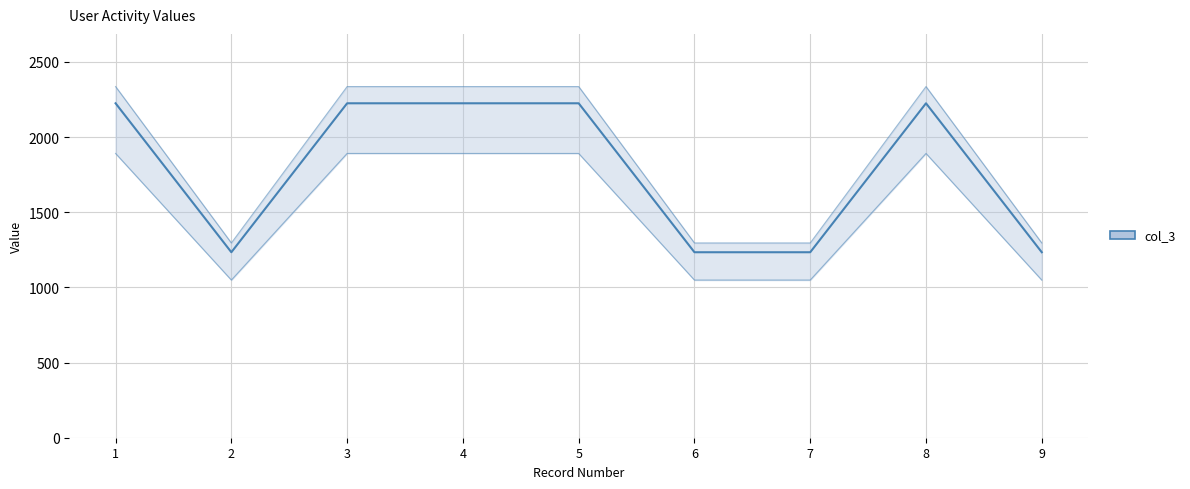

Reading right to left, list all the values displayed in this chart.

1234	2225	1234	1234	2225	2225	2225	1234	2225